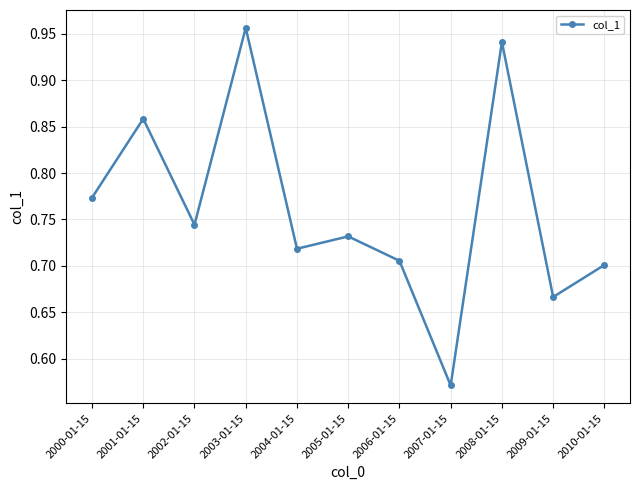

Rank the categories by value from highest to lowest.

2003-01-15, 2008-01-15, 2001-01-15, 2000-01-15, 2002-01-15, 2005-01-15, 2004-01-15, 2006-01-15, 2010-01-15, 2009-01-15, 2007-01-15